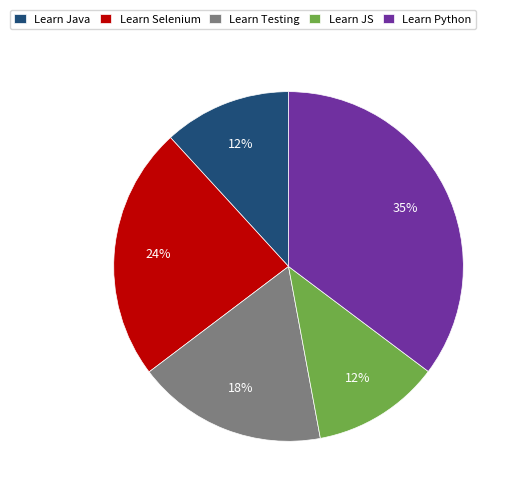

How many segments does this pie chart have?

5